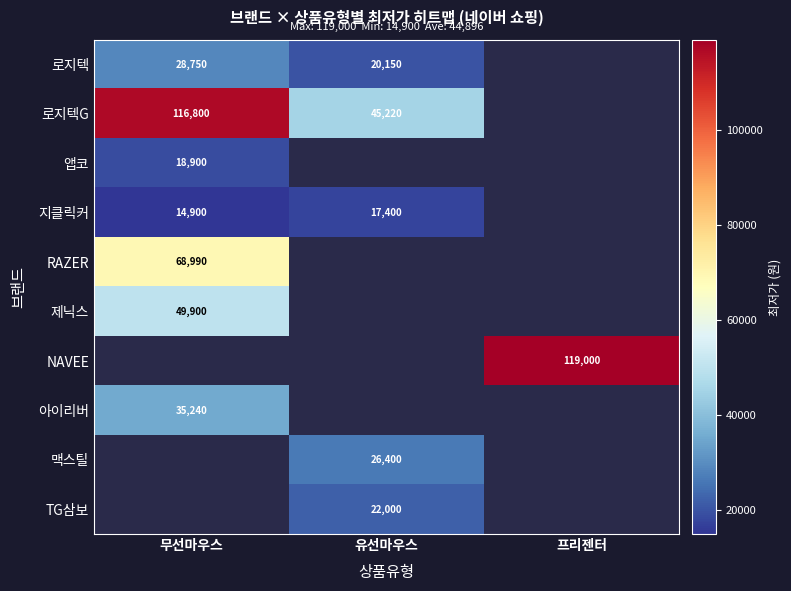

The value of 로지텍 at 무선마우스 is 28750. True or false?

True